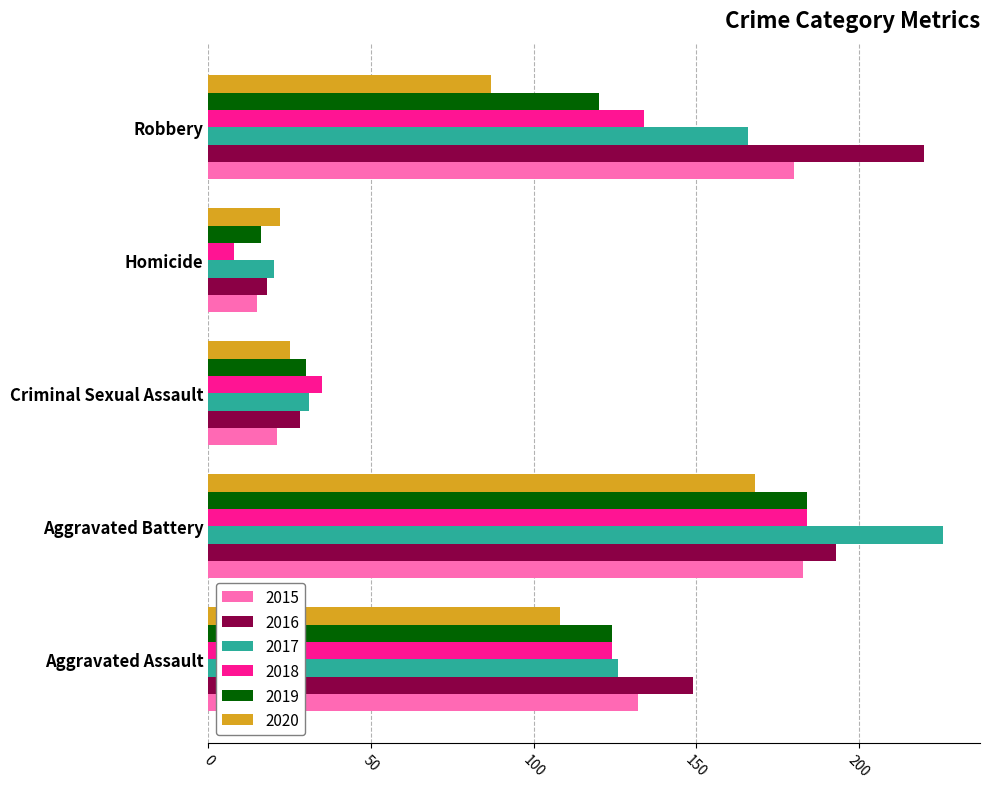

Which series has the widest spread of values?

2017